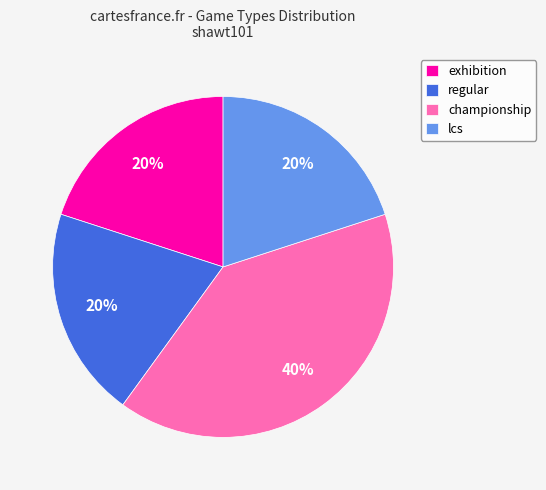

Is there any slice that represents more than half of the pie?

No